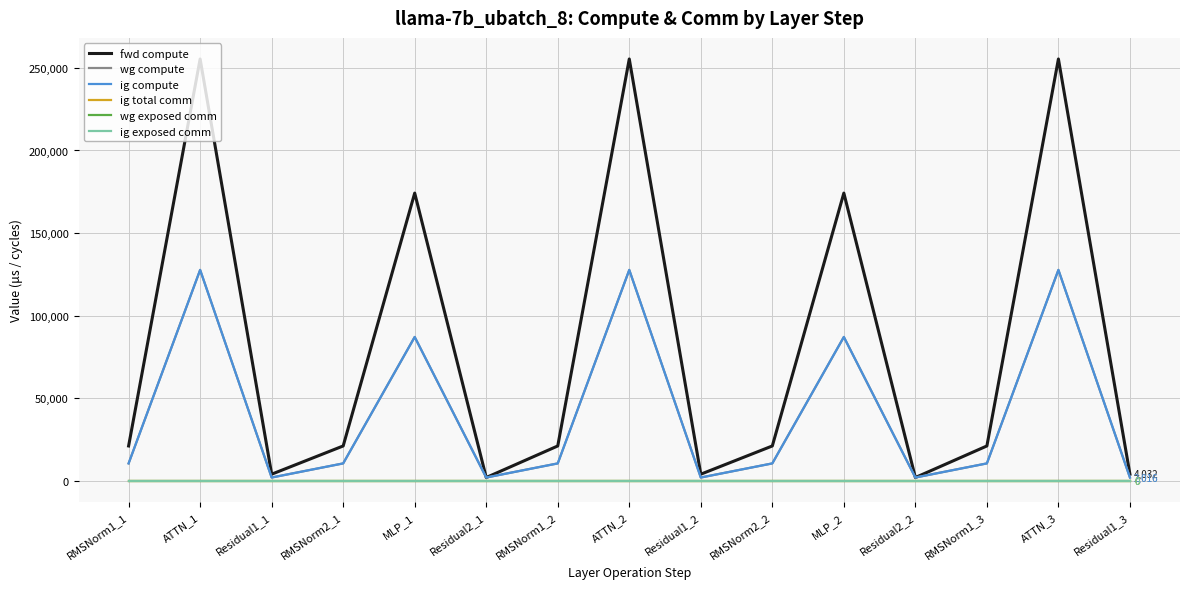

Does the chart display data point markers on the line(s)?

No